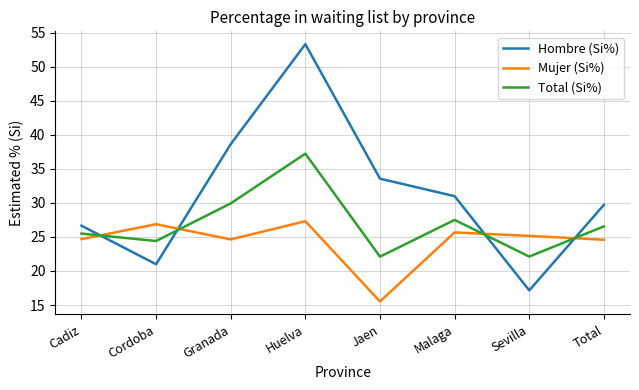

What is the average value of the Hombre (Si%) series?

31.4